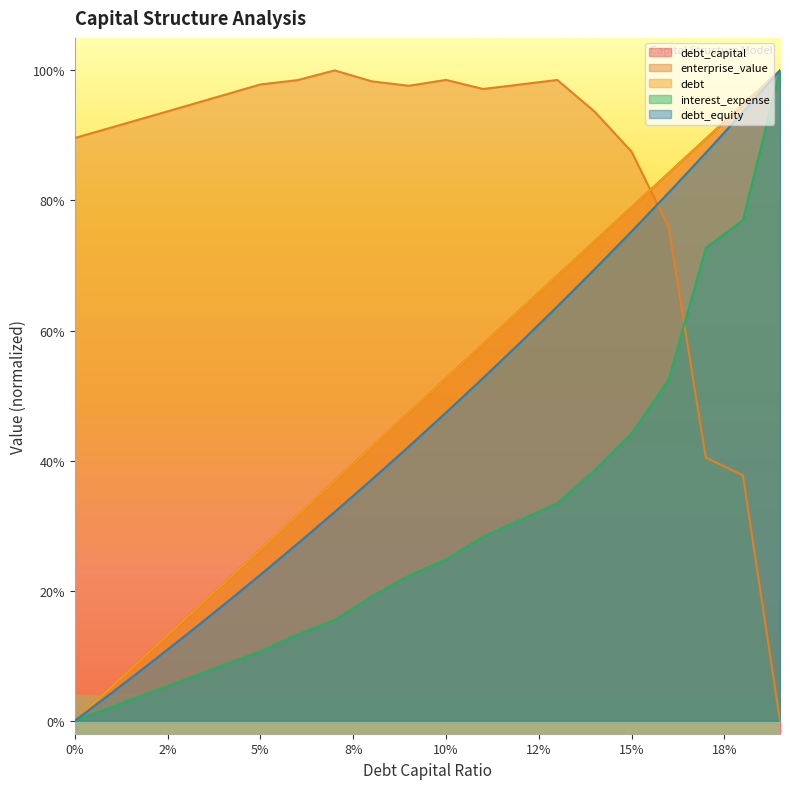

Reading left to right, transcribe all the data shown in this chart.

debt_capital: 0.0	0.1	0.1	0.2	0.2	0.3	0.3	0.4	0.4	0.5	0.5	0.6	0.6	0.7	0.7	0.8	0.8	0.9	0.9	1.0
enterprise_value: 0.9	0.9	0.9	0.9	1.0	1.0	1.0	1.0	1.0	1.0	1.0	1.0	1.0	1.0	0.9	0.9	0.8	0.4	0.4	0.0
debt: 0.0	0.1	0.1	0.2	0.2	0.3	0.3	0.4	0.4	0.5	0.5	0.6	0.6	0.7	0.7	0.8	0.8	0.9	0.9	1.0
interest_expense: 0.0	0.0	0.0	0.1	0.1	0.1	0.1	0.2	0.2	0.2	0.2	0.3	0.3	0.3	0.4	0.4	0.5	0.7	0.8	1.0
debt_equity: 0.0	0.0	0.1	0.1	0.2	0.2	0.3	0.3	0.4	0.4	0.5	0.5	0.6	0.6	0.7	0.8	0.8	0.9	0.9	1.0